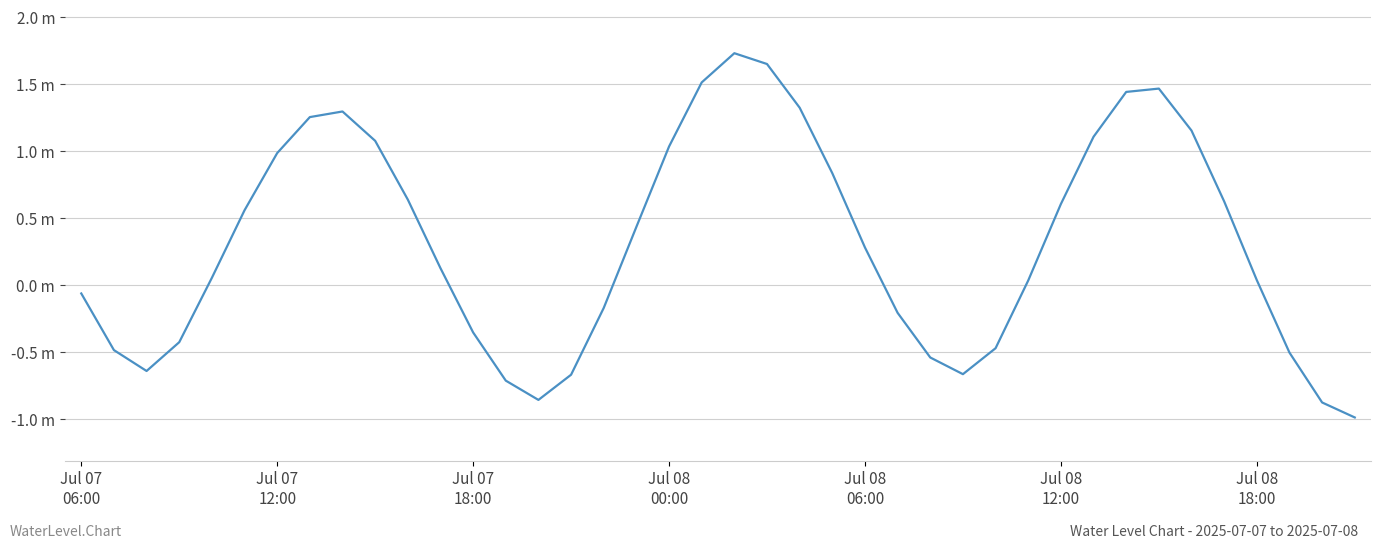

True or false: there are more than 0 points higher than both neighbors.

True